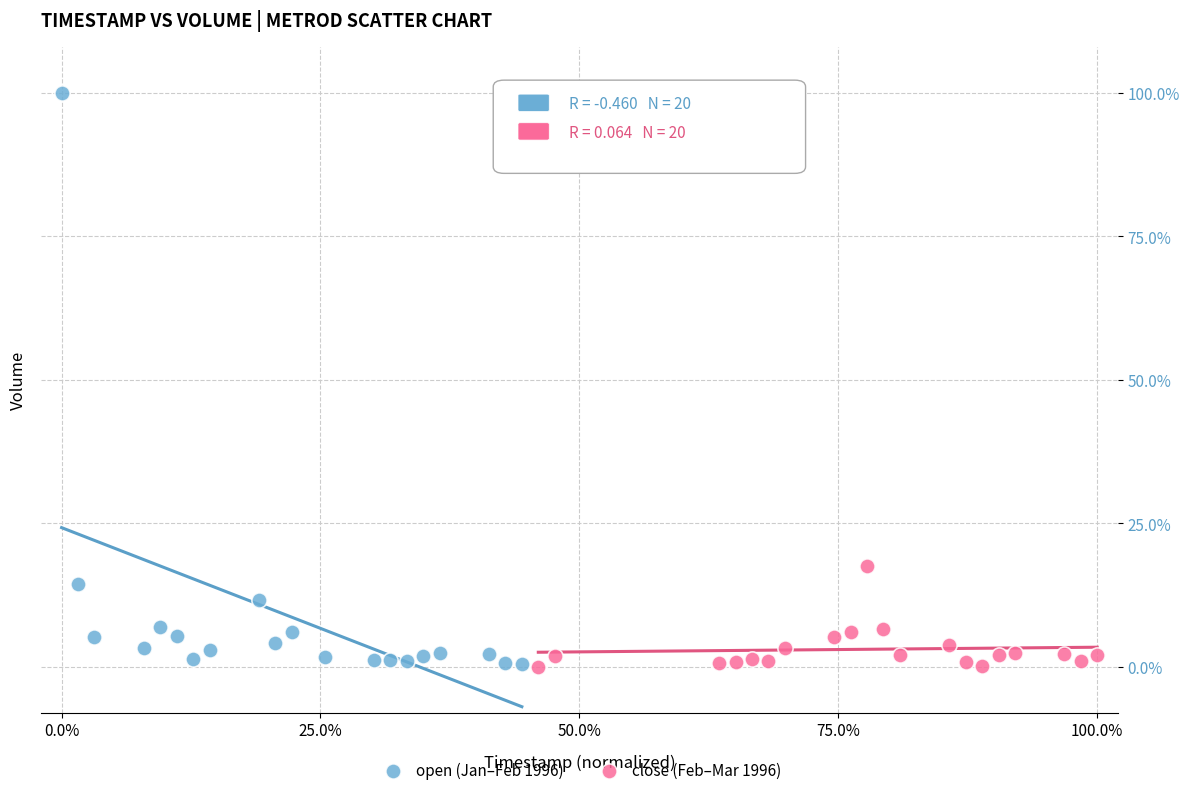

Which series has the largest Y range (max minus min)?

open (Jan–Feb 1996)